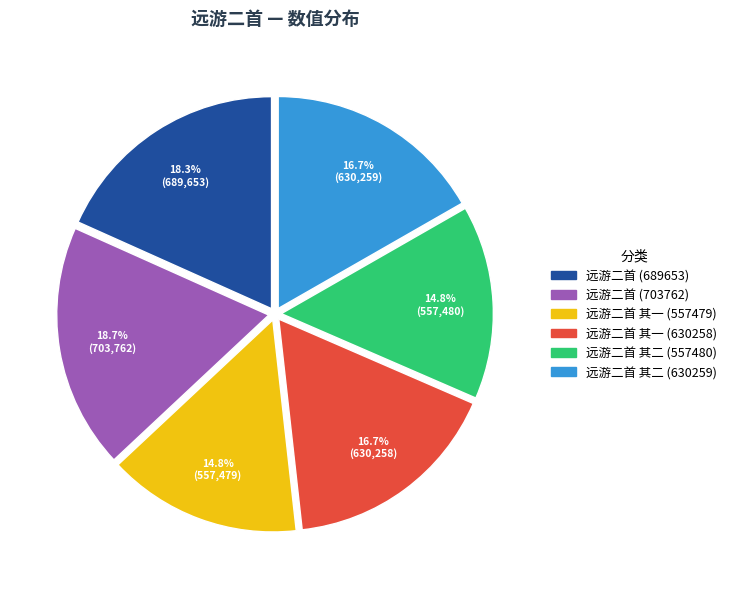

Does any single category account for the majority?

No